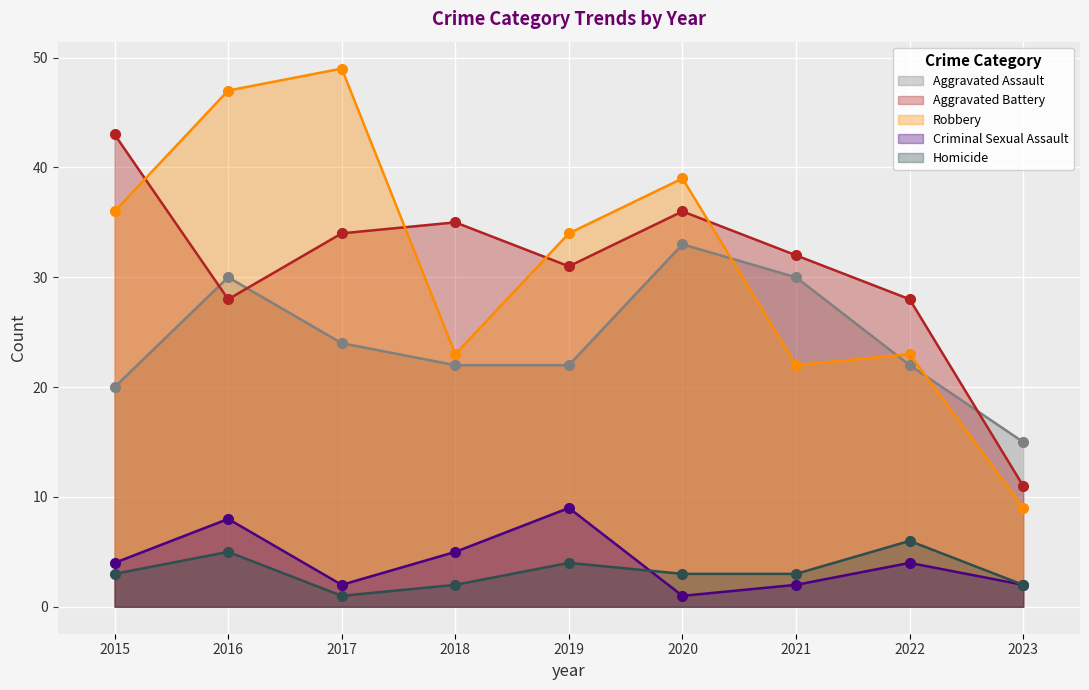

What is the difference between the maximum and minimum values in the Aggravated Battery series?

32